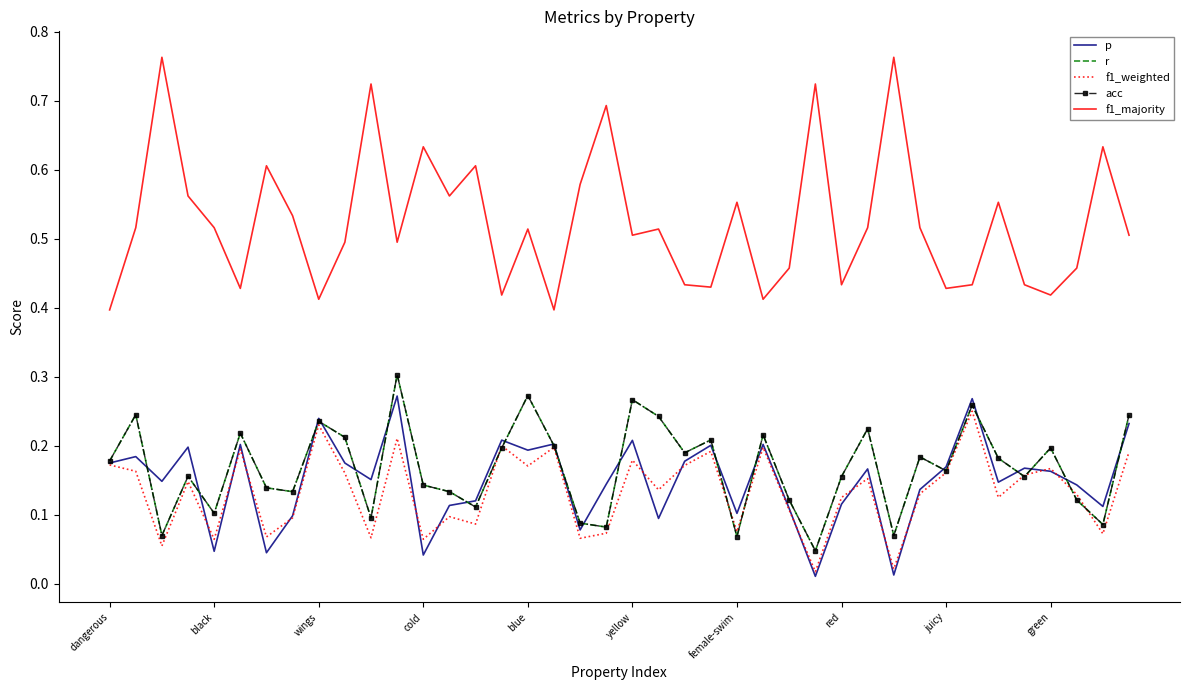

At which label does r reach its peak?

11